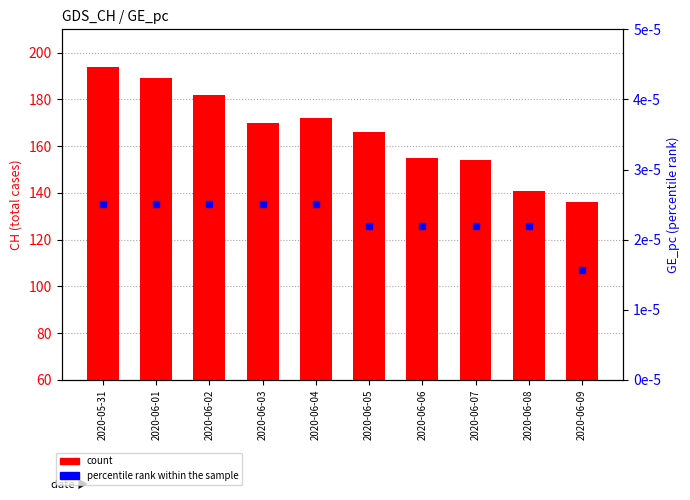

List the labels in order of count value, largest first.

2020-05-31, 2020-06-01, 2020-06-02, 2020-06-04, 2020-06-03, 2020-06-05, 2020-06-06, 2020-06-07, 2020-06-08, 2020-06-09